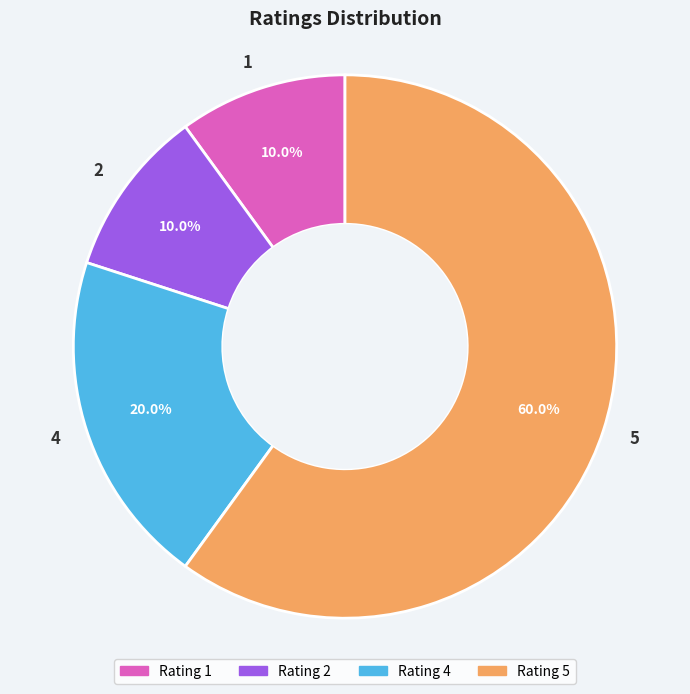

To the nearest percent, what portion does 1 represent?

10%